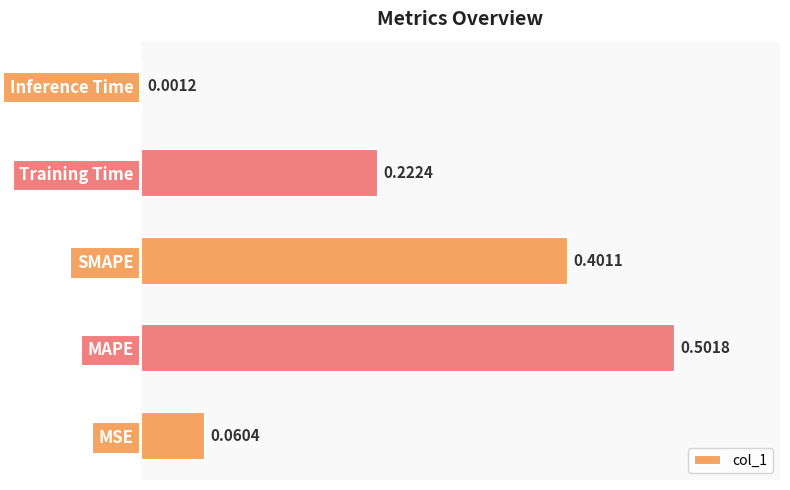

What is the sum of all values?

1.2